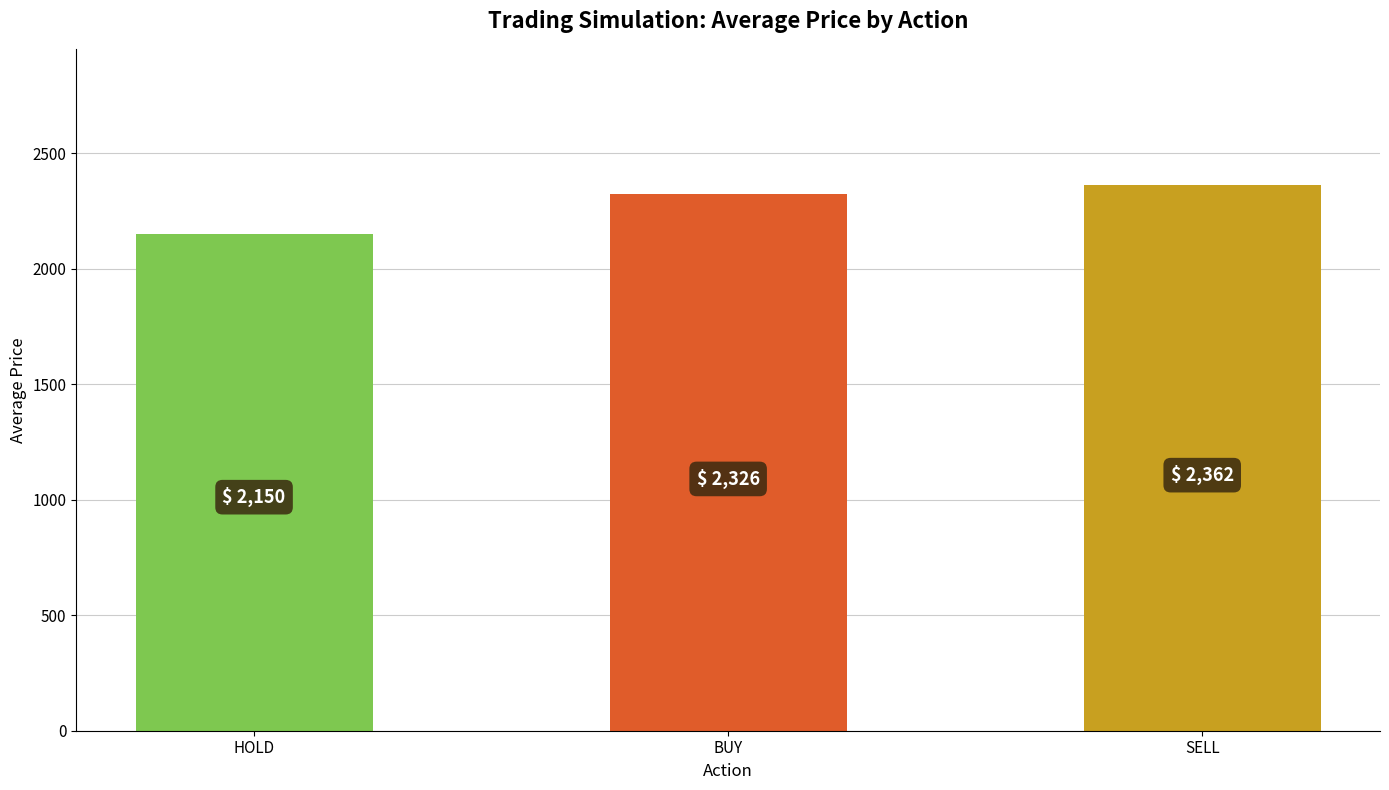

Rank the categories by value from highest to lowest.

SELL, BUY, HOLD